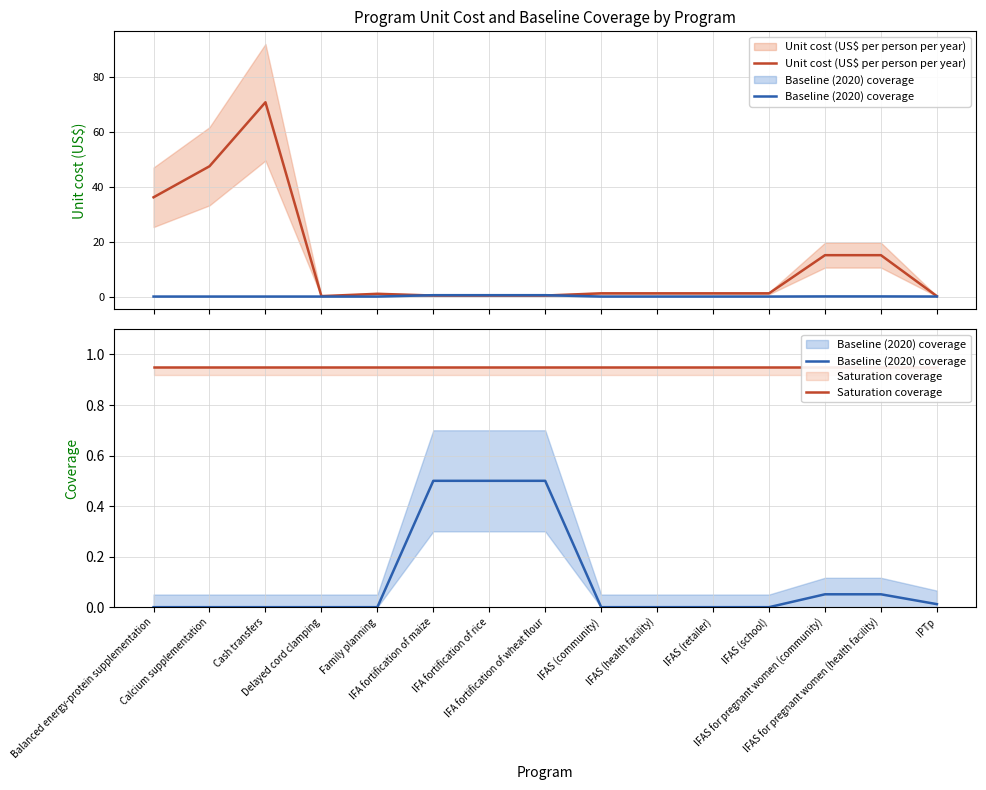

Is it true that Unit cost (US$ per person per year) equals 12.7 at Calcium supplementation?

False